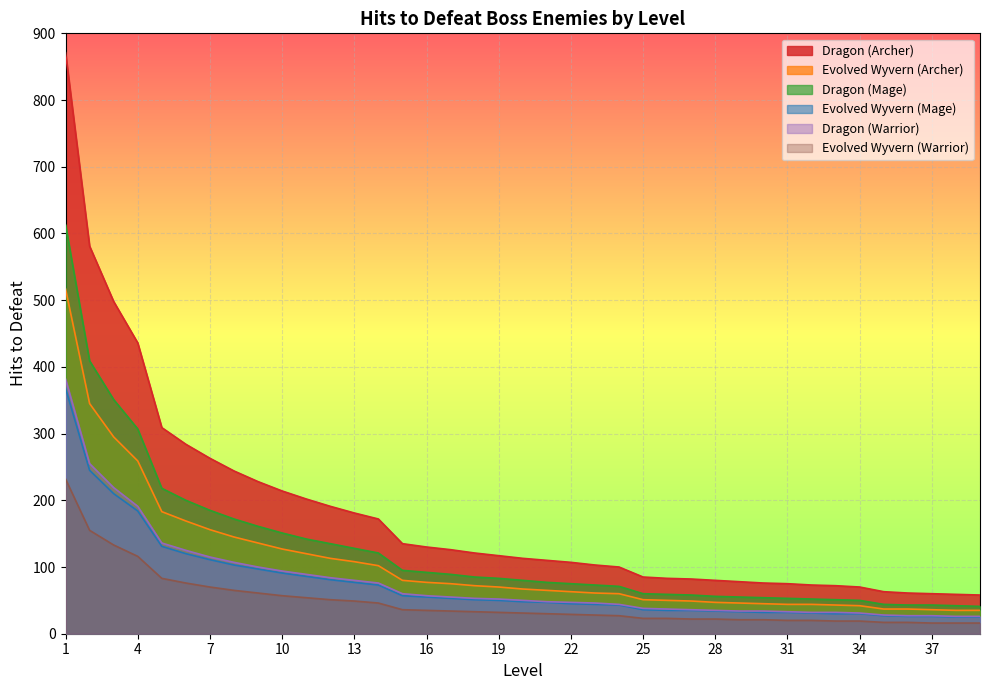

Rank the series at 9 from lowest to highest value.

Evolved Wyvern (Warrior), Evolved Wyvern (Mage), Dragon (Warrior), Evolved Wyvern (Archer), Dragon (Mage), Dragon (Archer)